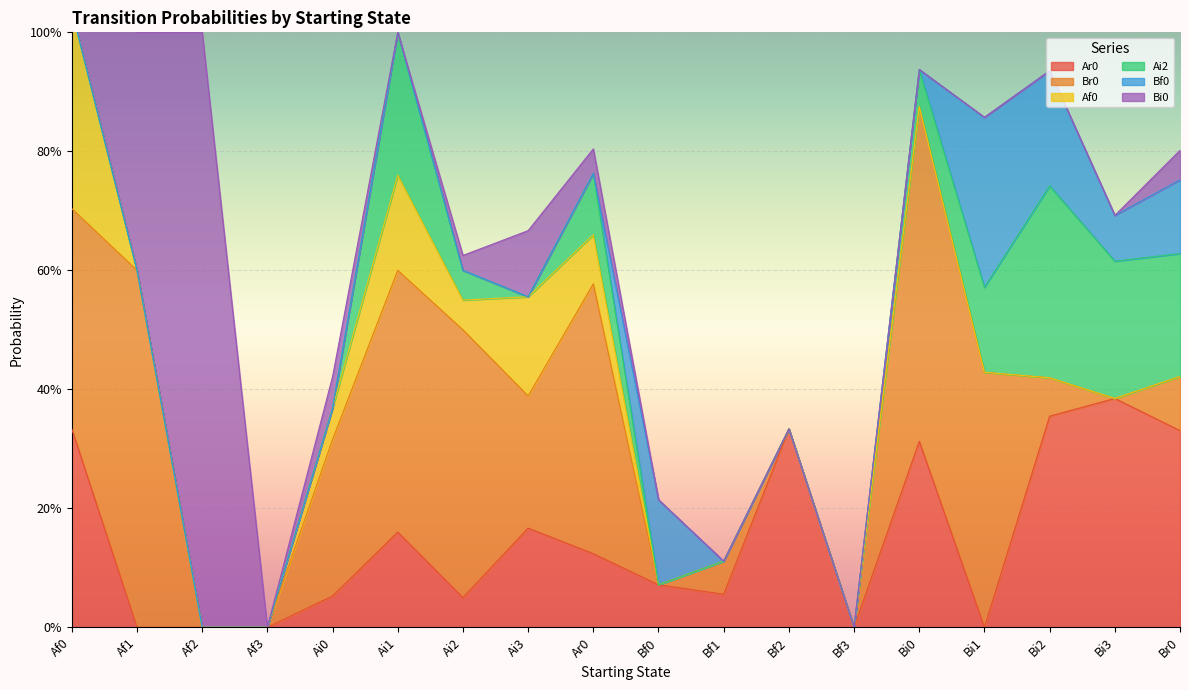

Between Af0 and Bf0, which series saw the biggest shift?

Br0